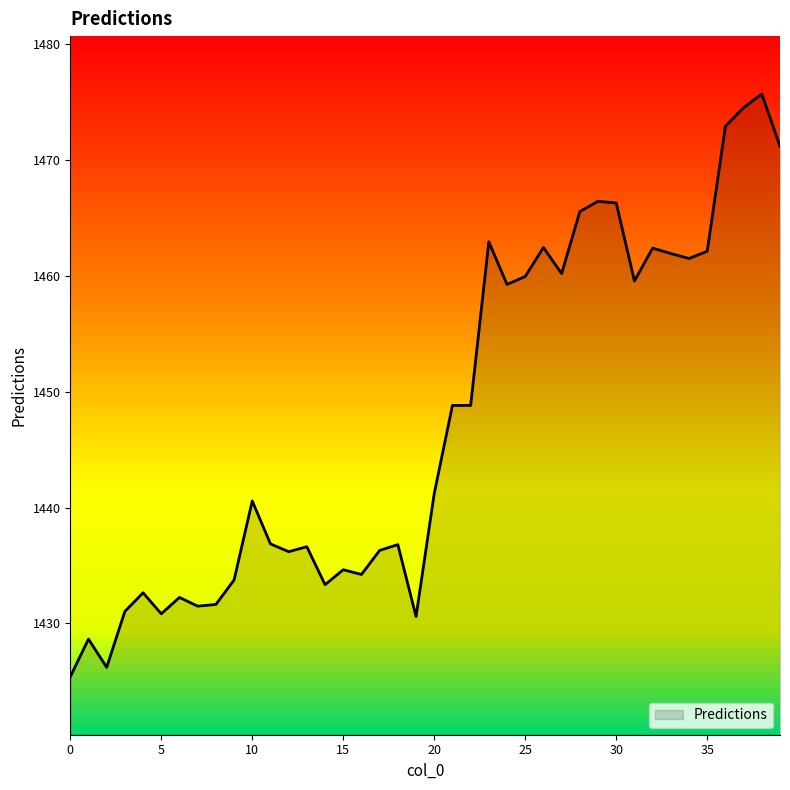

How many lines are shown in the chart?

1